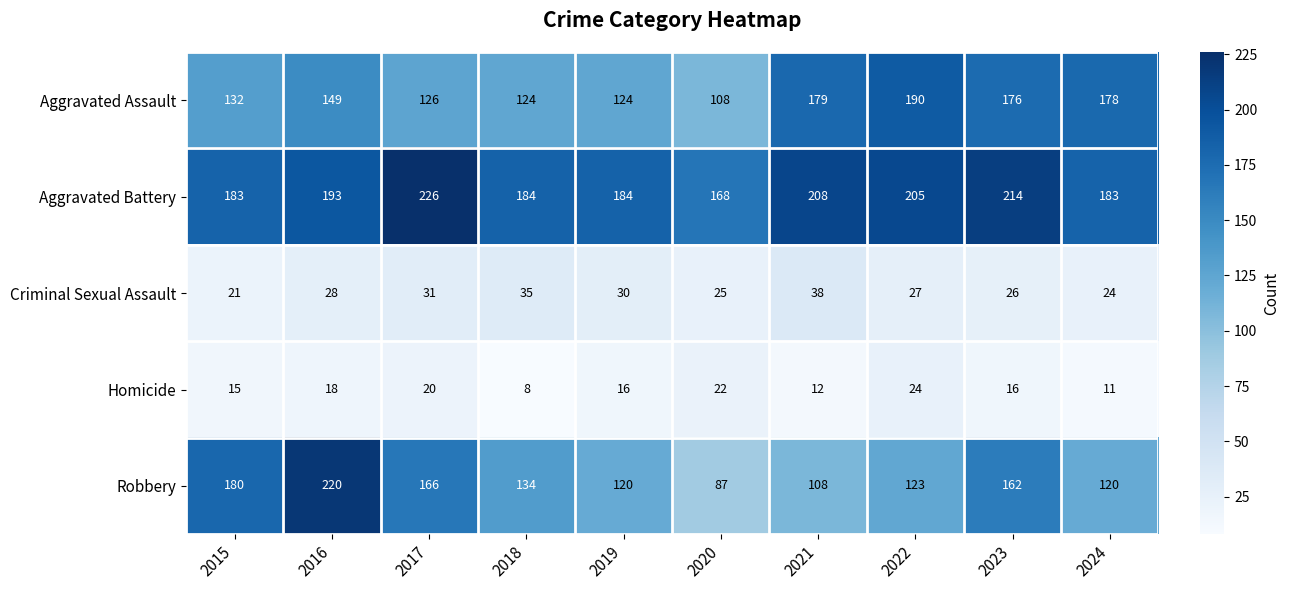

Which series has the largest range (max minus min)?

Robbery